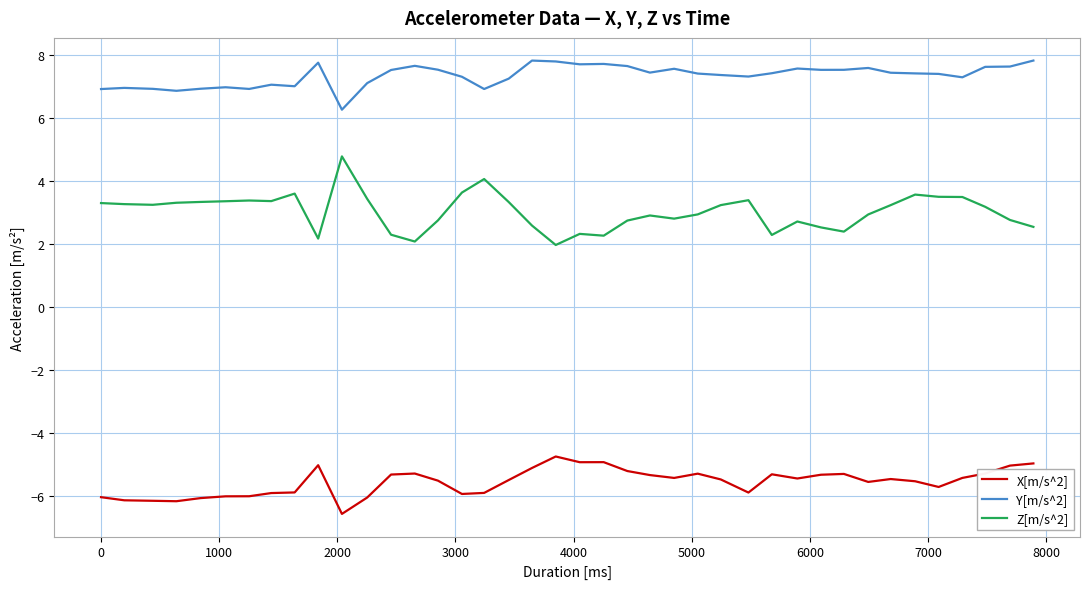

Which series has the widest spread of values?

Z[m/s^2]